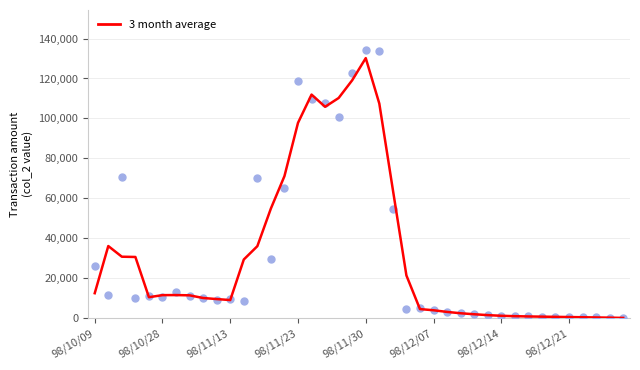

Which has a higher value, 24 or 32?

24